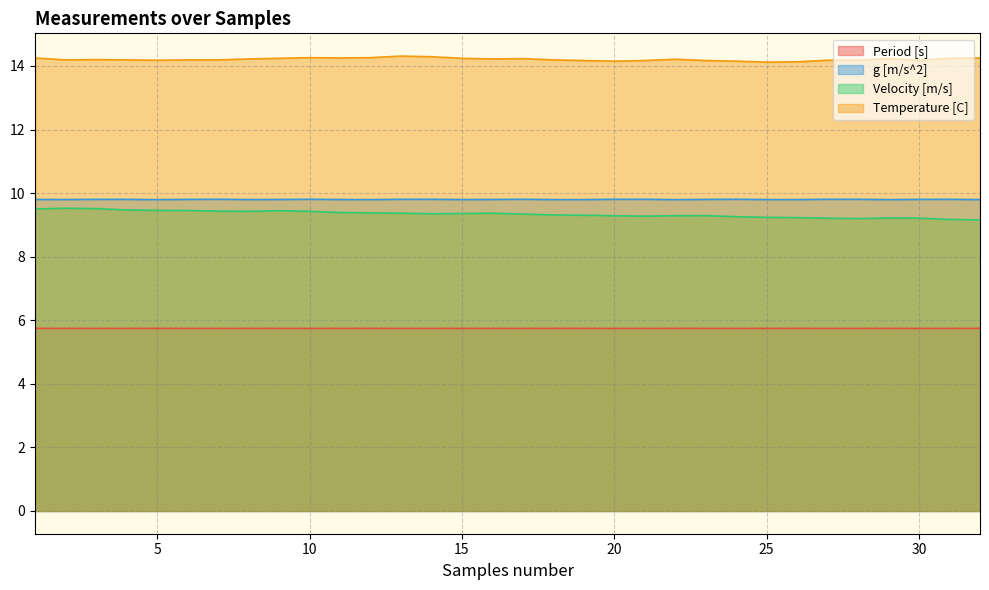

How many lines are shown in the chart?

4